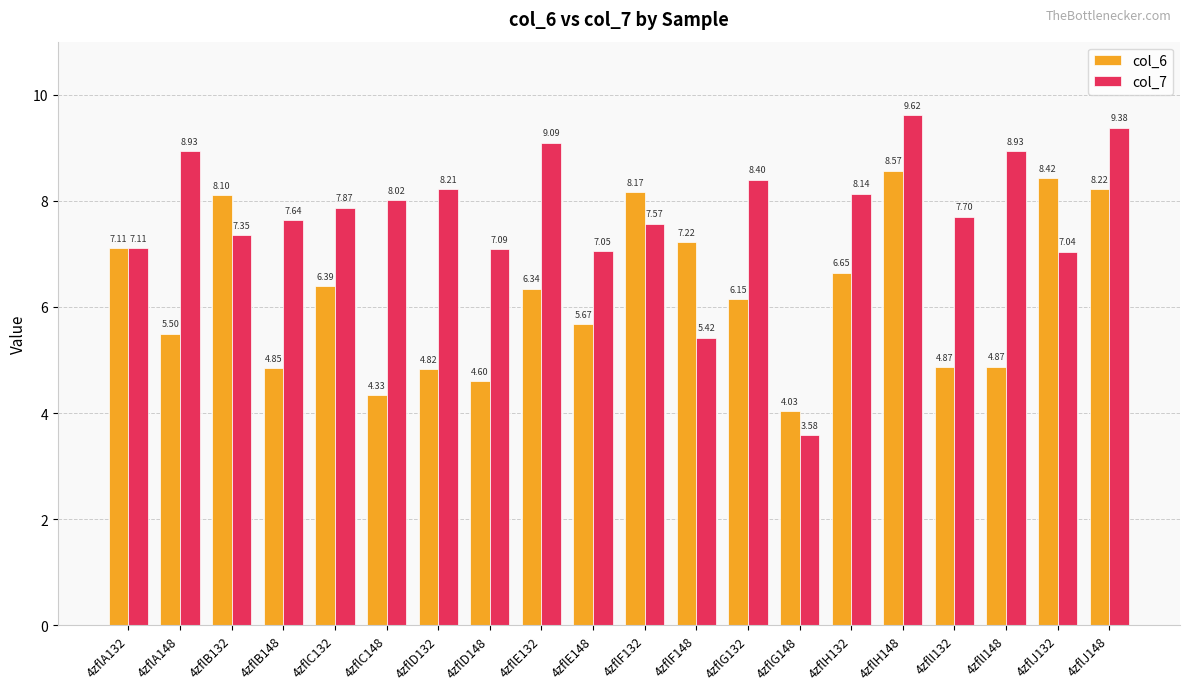

Rank the series by their average value, from lowest to highest.

col_6, col_7